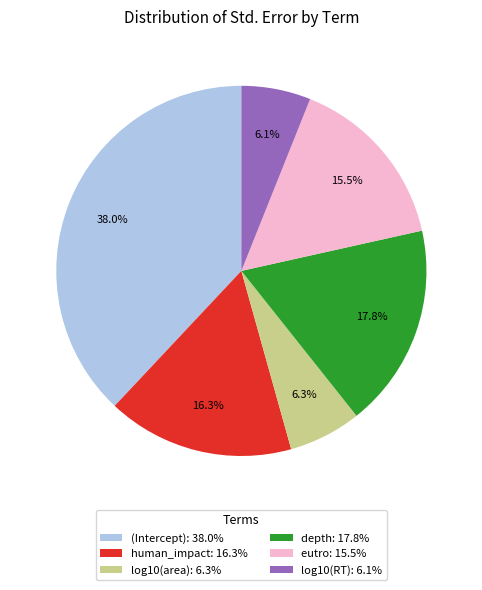

How much of the chart is everything except log10(RT): 6.1%?

93.9%